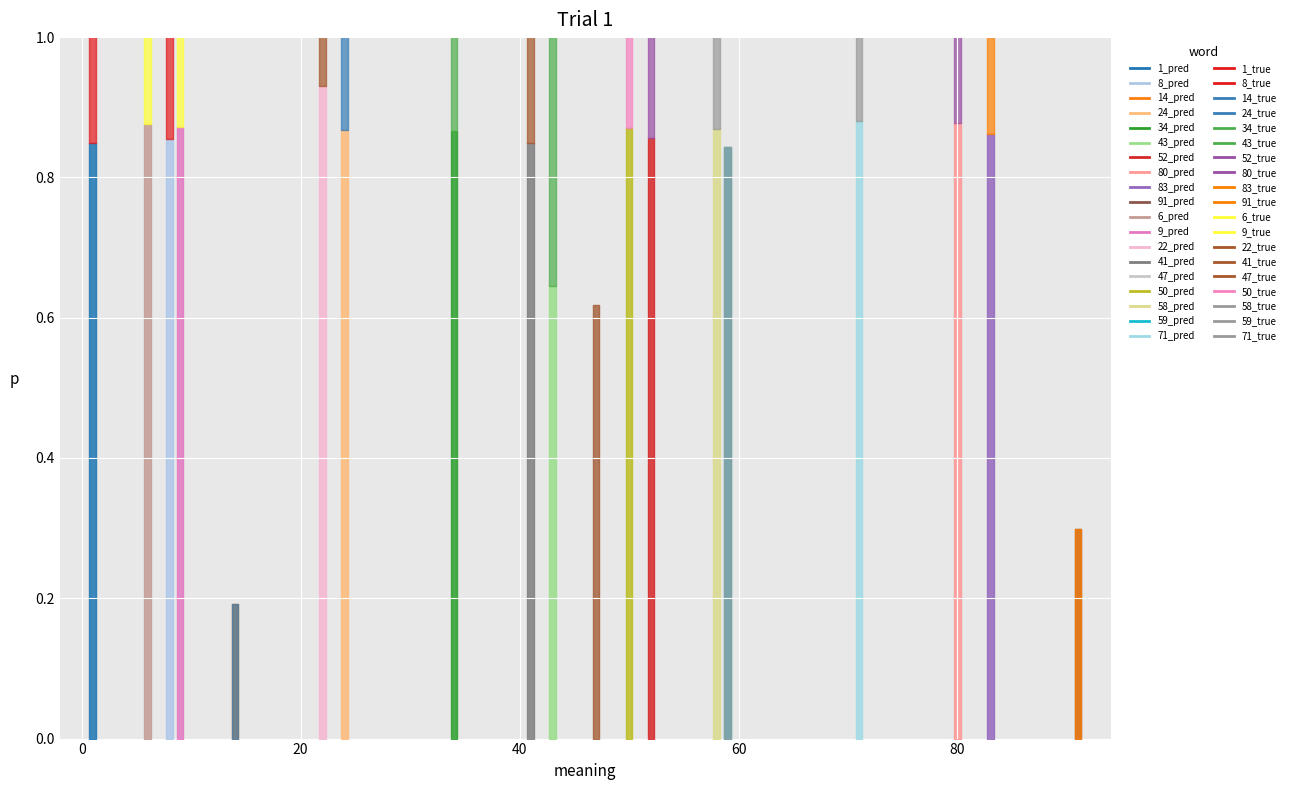

What is the difference between the second highest and minimum values in the y_true series?

1.0